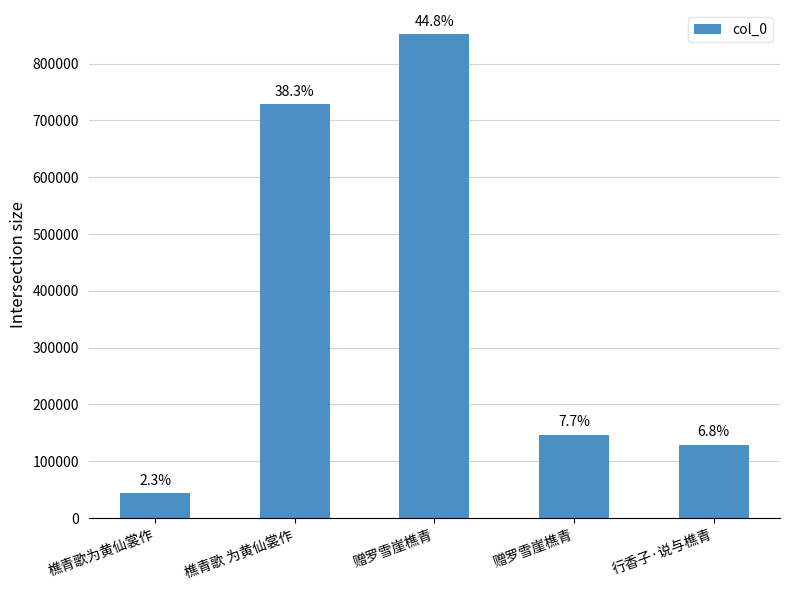

Reading right to left, transcribe all the data shown in this chart.

129368	146480	851762	728273	43679